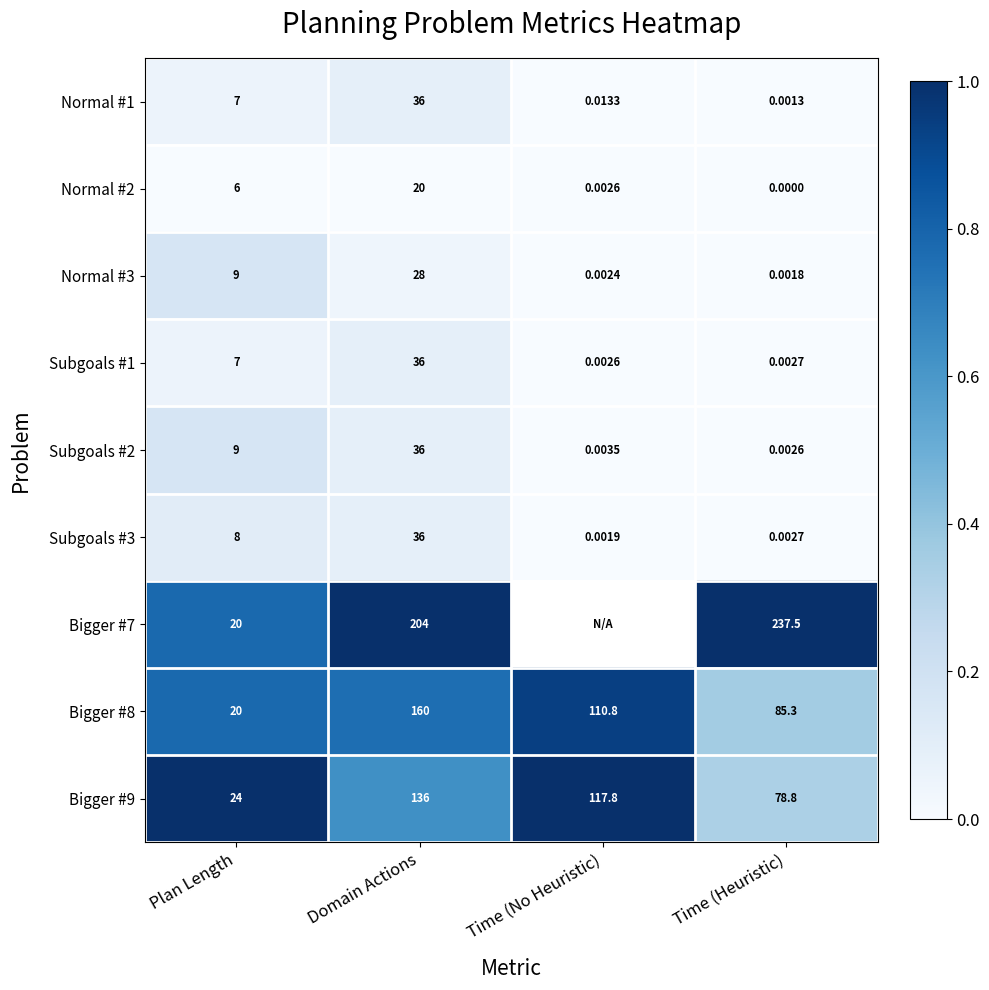

Which label corresponds to the largest value in the chart?

Domain Actions